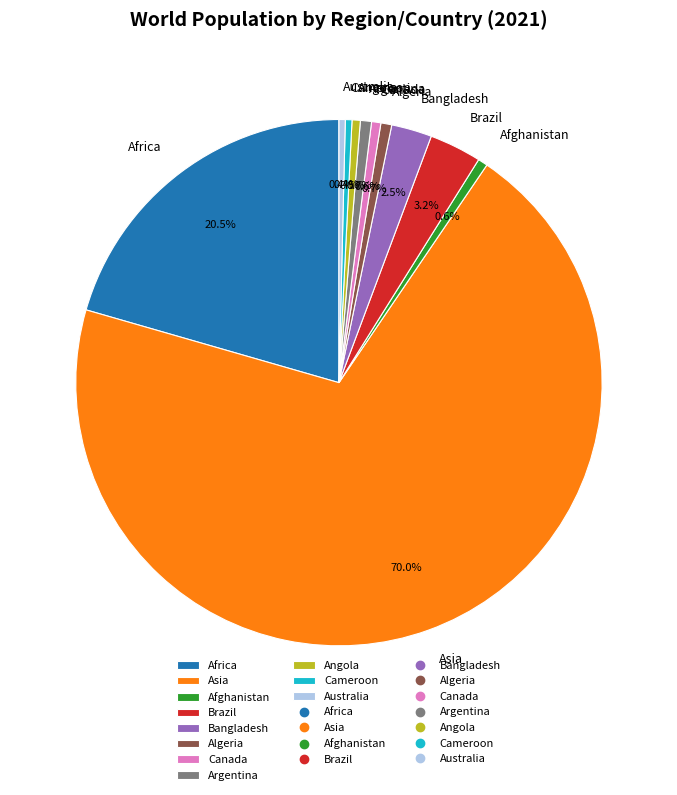

Which slice is the largest?

Asia